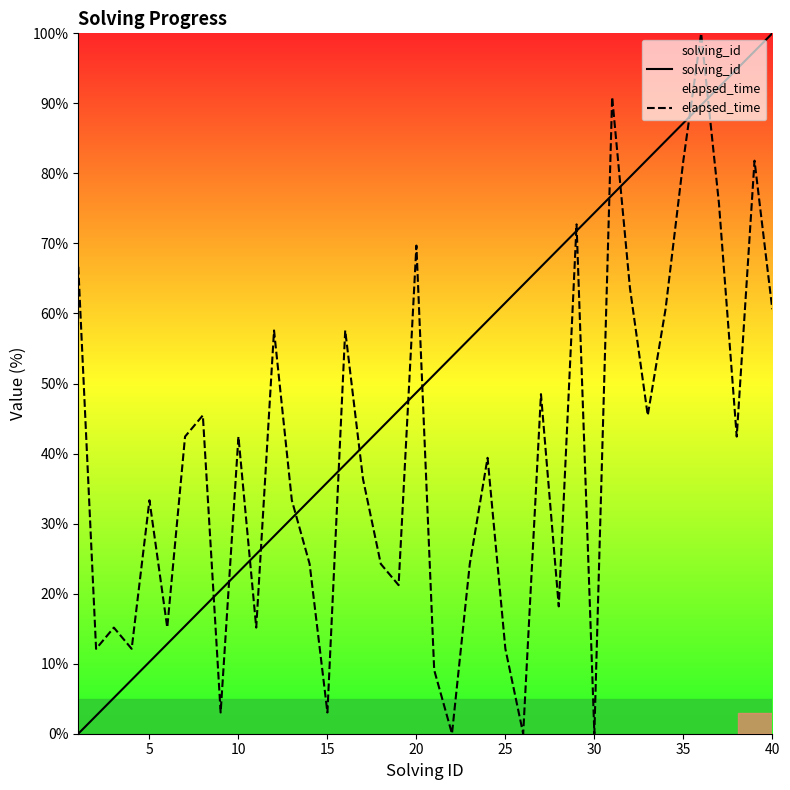

Which series ends up on top after the final intersection of solving_id and elapsed_time?

solving_id